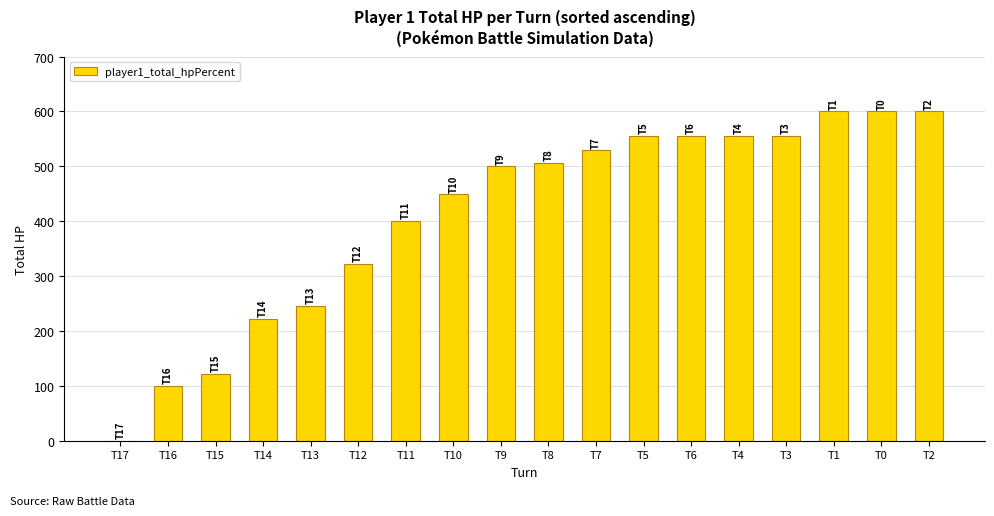

Are the bars horizontal?

No